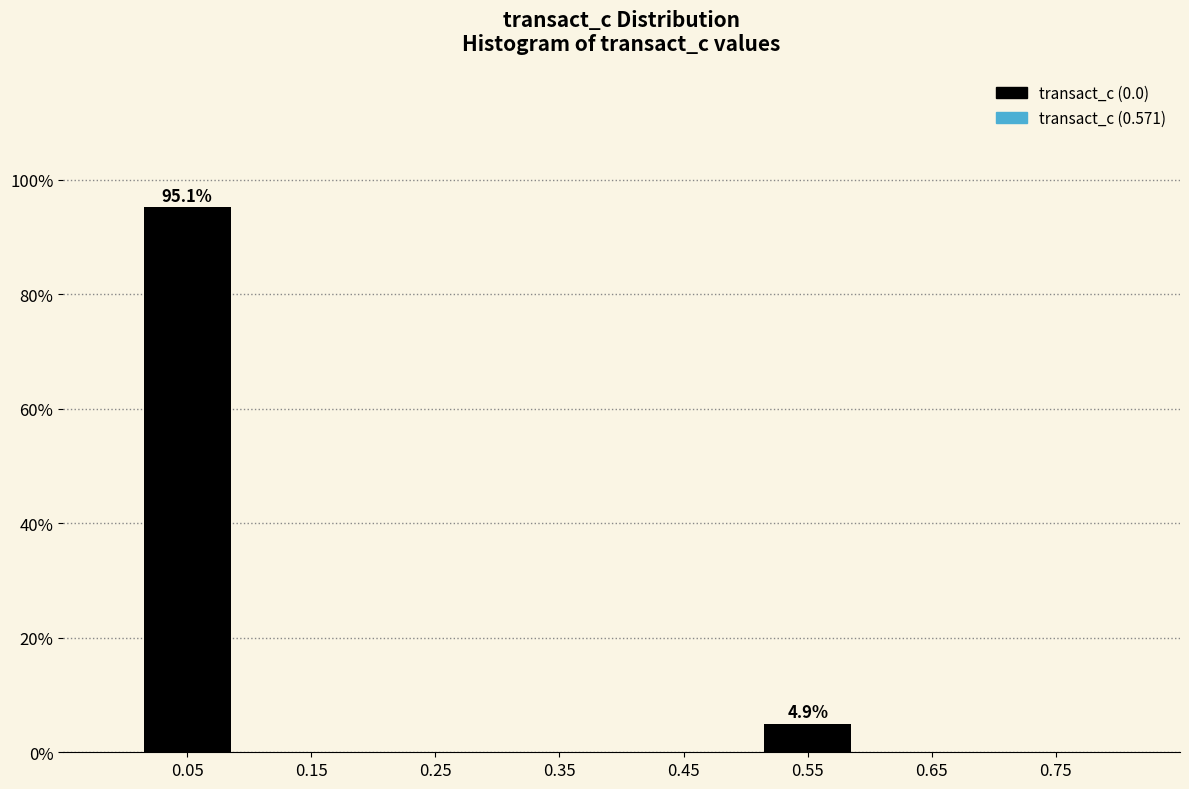

Reading right to left, list all the values displayed in this chart.

0.75=0.0	0.65=0.0	0.55=4.9	0.45=0.0	0.35=0.0	0.25=0.0	0.15=0.0	0.05=95.1